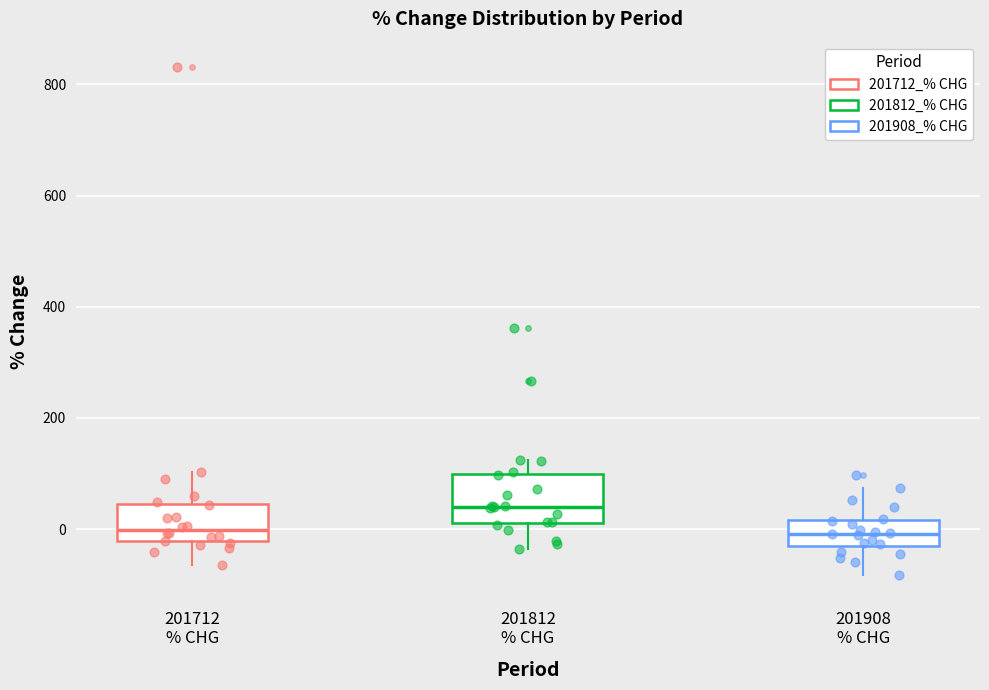

Which box has the highest median line?

201812 % CHG